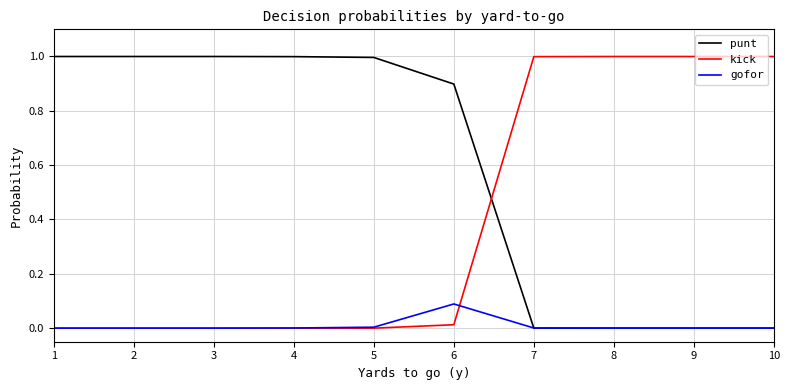

How many intersections are there between punt and kick?

1